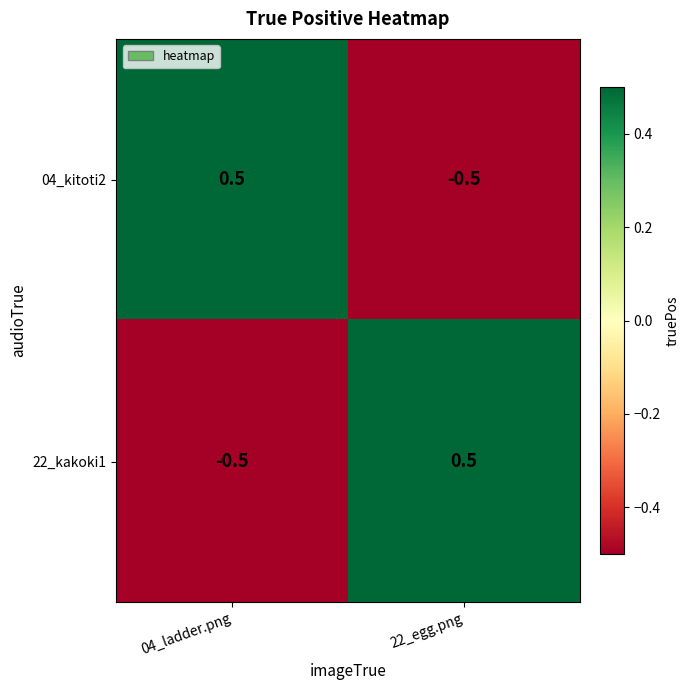

List the labels in order of 22_kakoki1 value, largest first.

22_egg.png, 04_ladder.png